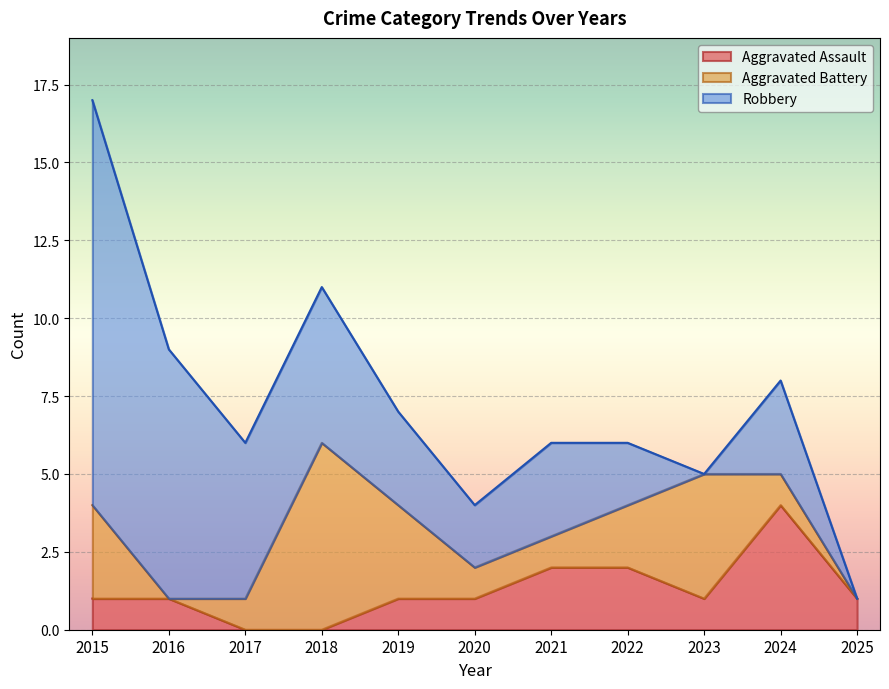

At which label does Aggravated Battery first exceed 1?

2015